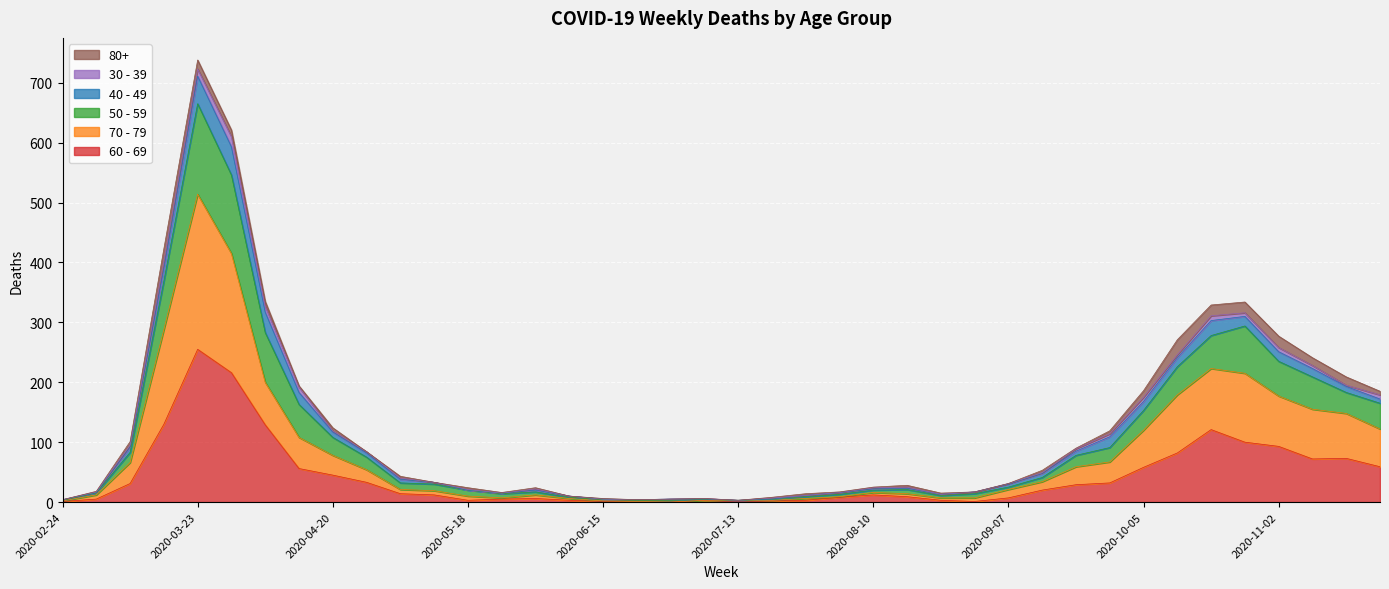

Rank the categories by 60 - 69 value from lowest to highest.

2020-06-22, 2020-06-29, 2020-07-13, 2020-02-24, 2020-06-15, 2020-08-31, 2020-07-20, 2020-05-18, 2020-06-08, 2020-07-06, 2020-07-27, 2020-08-24, 2020-03-02, 2020-05-25, 2020-06-01, 2020-09-07, 2020-08-03, 2020-08-17, 2020-05-11, 2020-08-10, 2020-05-04, 2020-09-14, 2020-09-21, 2020-03-09, 2020-09-28, 2020-04-27, 2020-04-20, 2020-04-13, 2020-10-05, 2020-11-23, 2020-11-09, 2020-11-16, 2020-10-12, 2020-11-02, 2020-10-26, 2020-10-19, 2020-04-06, 2020-03-16, 2020-03-30, 2020-03-23